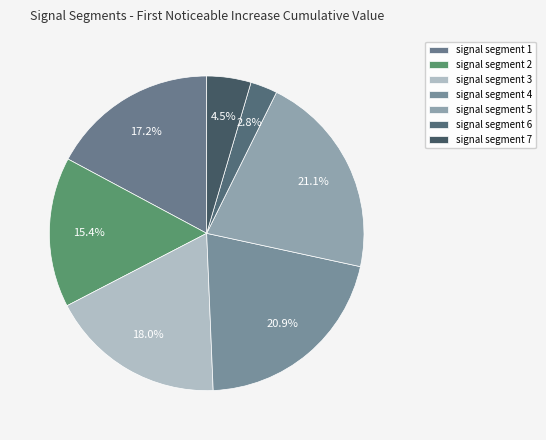

Between signal segment 3 and signal segment 4, which is larger?

signal segment 4